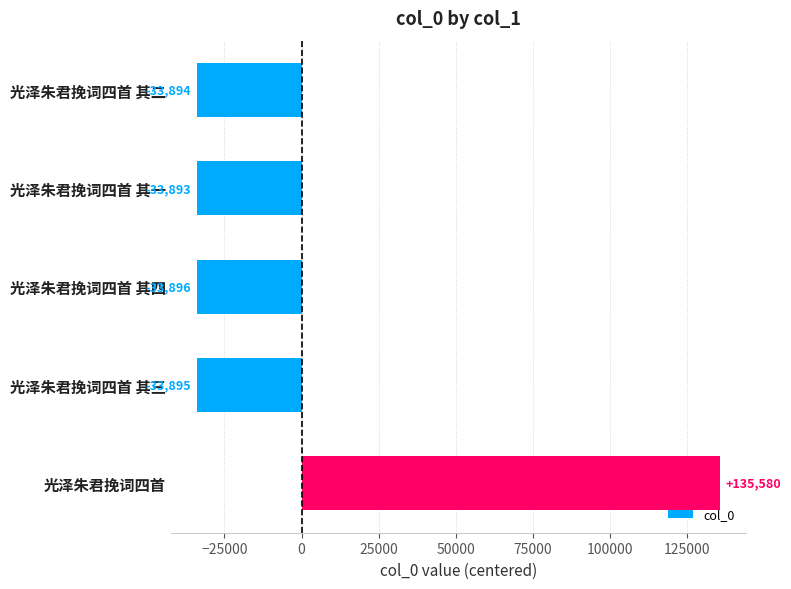

Is it true that the value at 光泽朱君挽词四首 其一 is -60118.7?

False